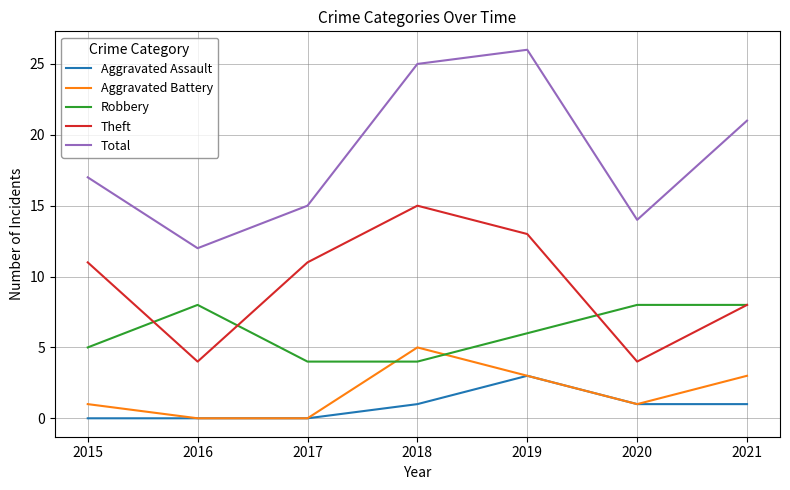

Reading left to right, list all the values displayed in this chart.

Aggravated Assault: 0	0	0	1	3	1	1
Aggravated Battery: 1	0	0	5	3	1	3
Robbery: 5	8	4	4	6	8	8
Theft: 11	4	11	15	13	4	8
Total: 17	12	15	25	26	14	21